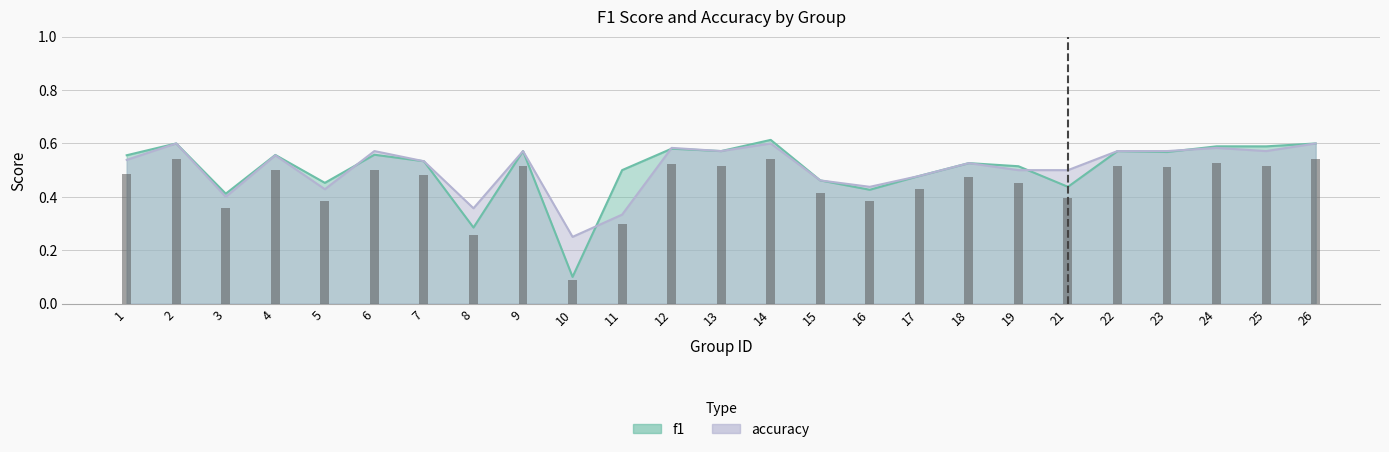

What is the value of the f1 bar at the 20th from the left?

0.4